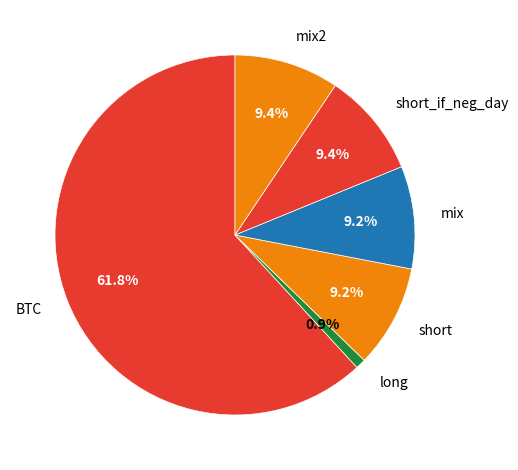

To the nearest percent, what portion does short_if_neg_day represent?

9%